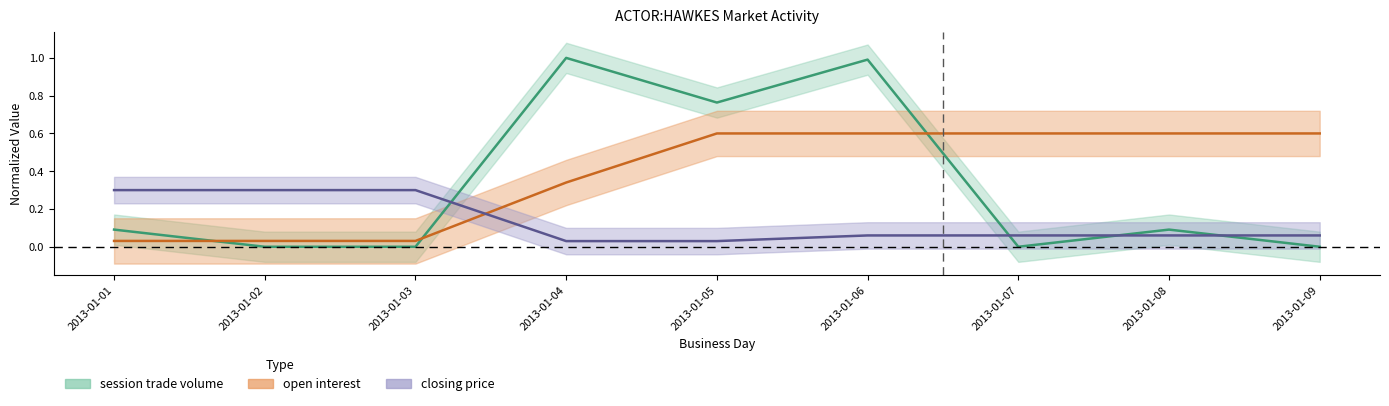

At how many categories does at least one series exceed 0?

9